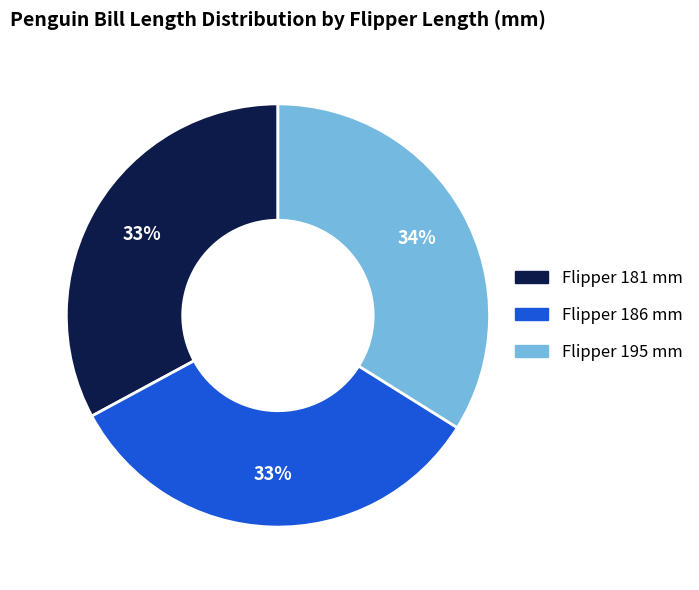

Is there a majority slice in this chart?

No